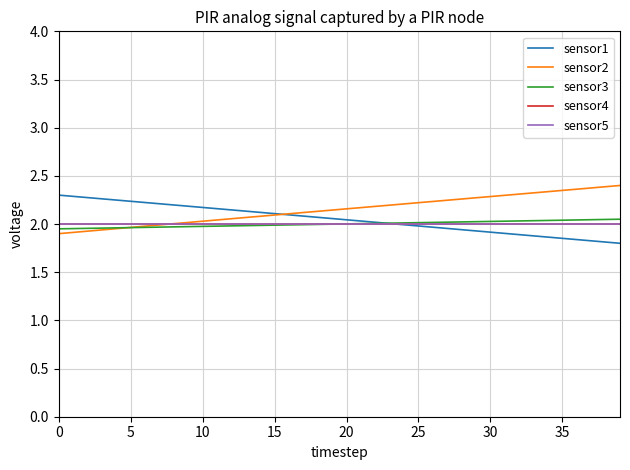

Which label corresponds to the smallest value in the chart?

39